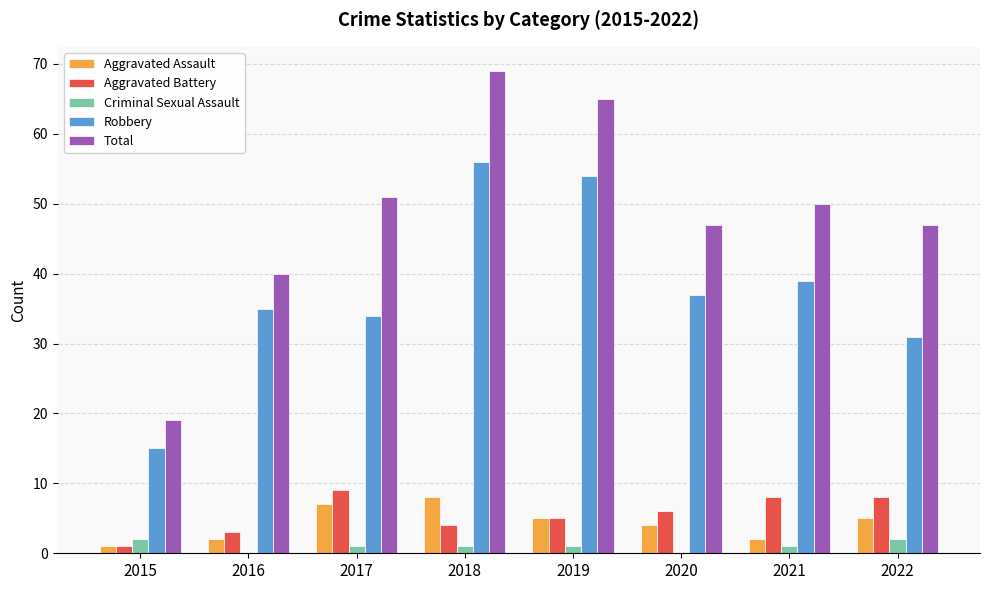

Where does the Robbery series first go above 37?

2018